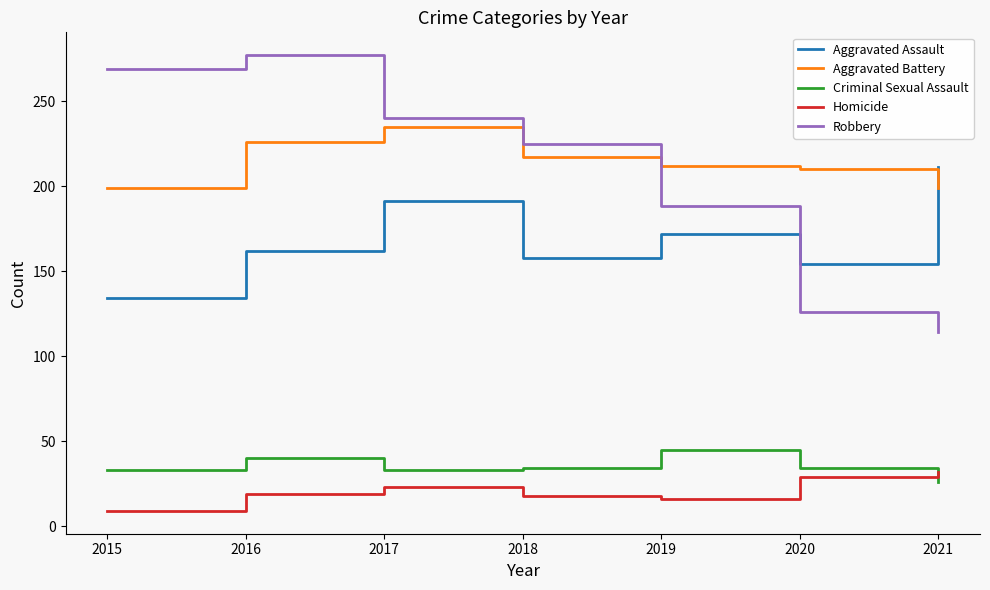

Does the chart display data point markers on the line(s)?

No